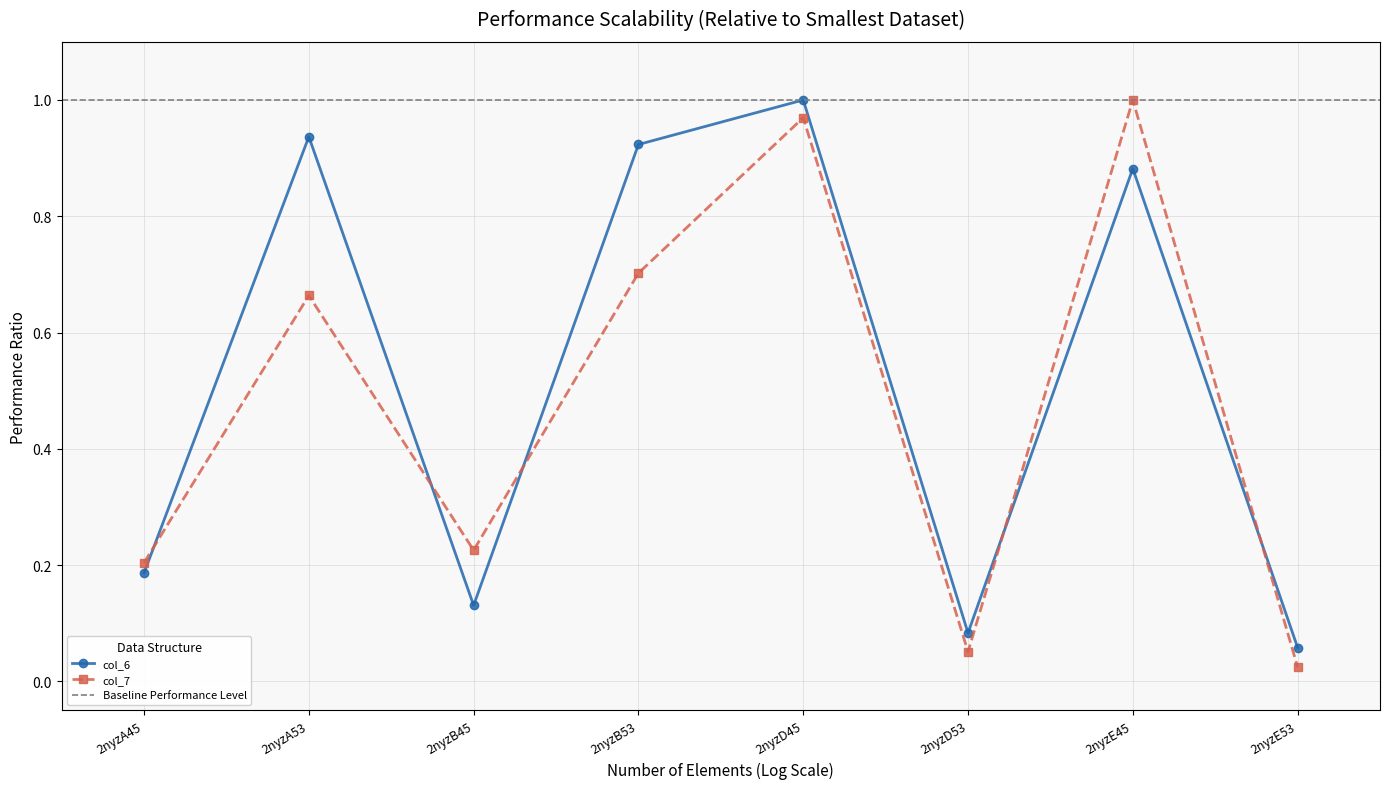

What is the label of the 1st point from the left?

2nyzA45